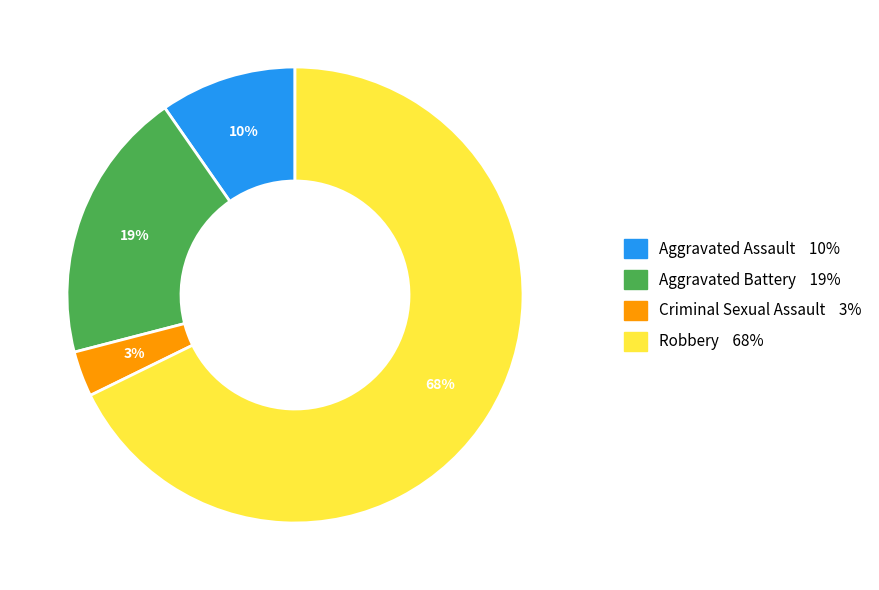

To the nearest percent, what is the difference between the largest and smallest slice percentages?

65%